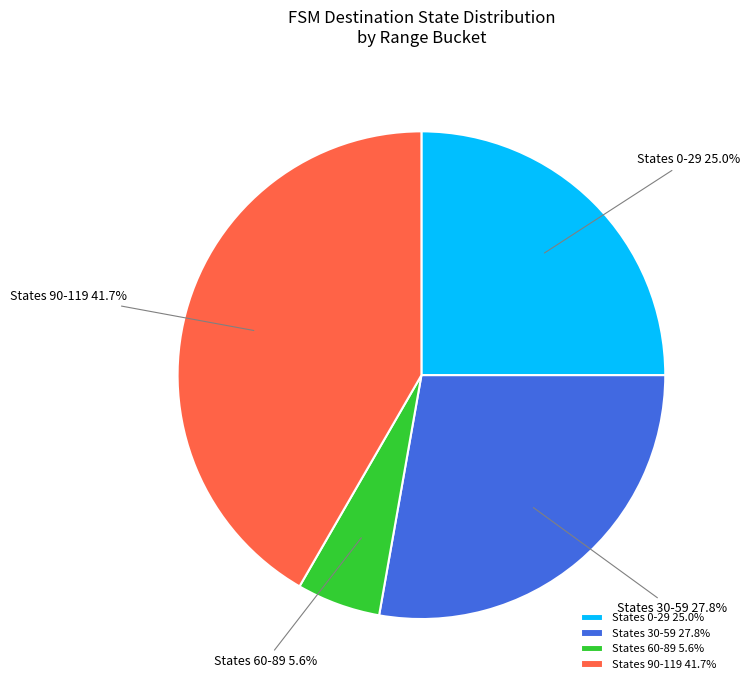

Is there any slice that represents more than half of the pie?

No